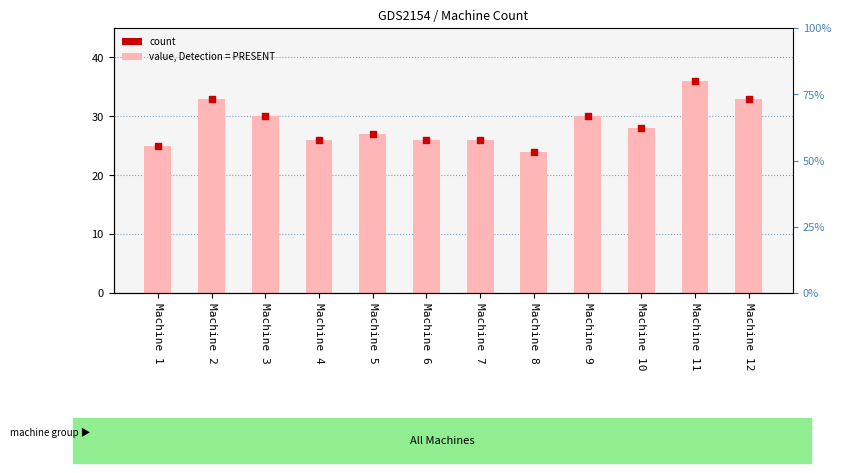

Is the value of count marker at Machine 12 greater than the value of count at Machine 4?

Yes